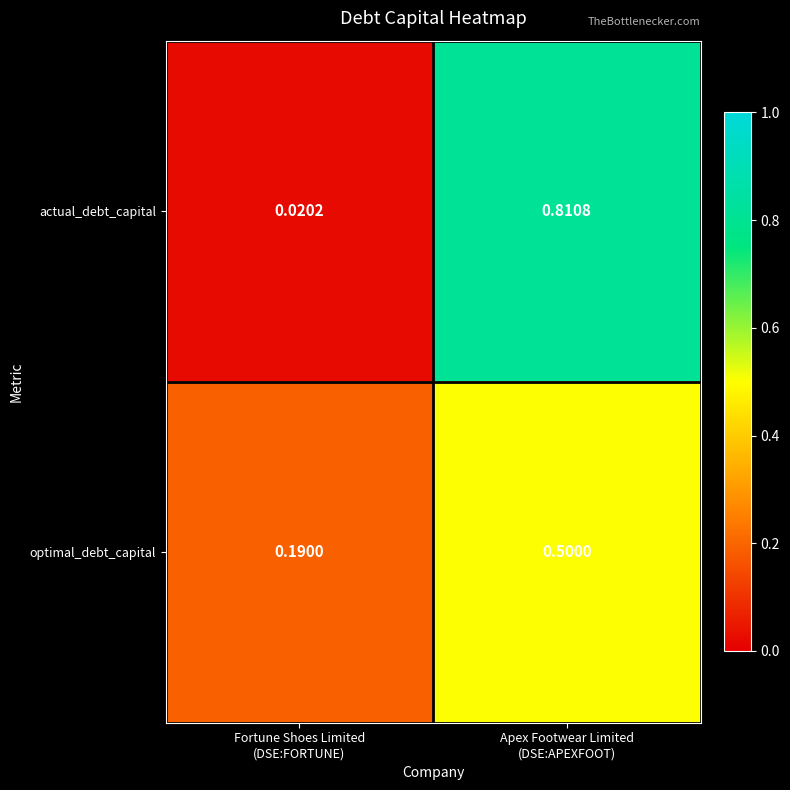

Rank the series by their average value, from lowest to highest.

optimal_debt_capital, actual_debt_capital